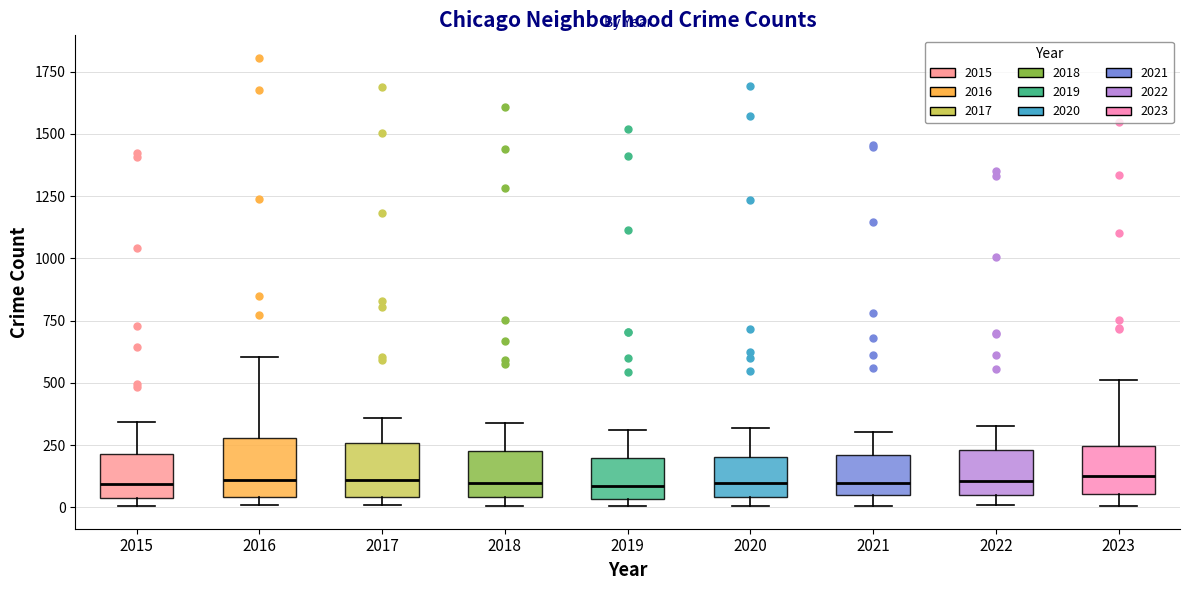

Reading left to right, transcribe this box plot: for each box, give where its median line is, the range the box spans, and where its two whiskers end, as read against the y-axis. The values are not printed on the chart, so give them approximately, as read against the axis.

2015: median 100, box 50 to 200, whiskers 0 to 350
2016: median 100, box 50 to 300, whiskers 0 to 600
2017: median 100, box 50 to 250, whiskers 0 to 350
2018: median 100, box 50 to 200, whiskers 0 to 350
2019: median 100, box 50 to 200, whiskers 0 to 300
2020: median 100, box 50 to 200, whiskers 0 to 300
2021: median 100, box 50 to 200, whiskers 0 to 300
2022: median 100, box 50 to 250, whiskers 0 to 350
2023: median 100, box 50 to 250, whiskers 0 to 500